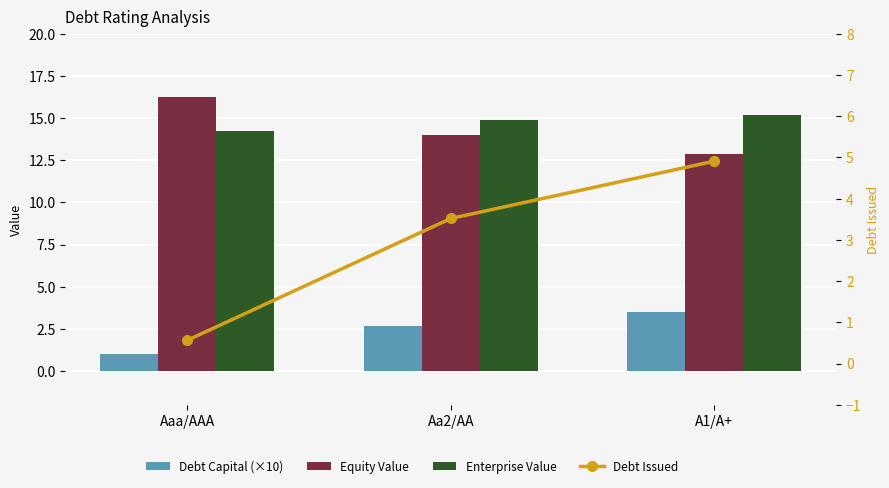

Reading right to left, transcribe all the data shown in this chart.

Debt Capital (×10): A1/A+=3.5	Aa2/AA=2.7	Aaa/AAA=1.0
Equity Value: A1/A+=12.9	Aa2/AA=14.0	Aaa/AAA=16.2
Enterprise Value: A1/A+=15.2	Aa2/AA=14.9	Aaa/AAA=14.2
Debt Issued: A1/A+=4.9	Aa2/AA=3.5	Aaa/AAA=0.6